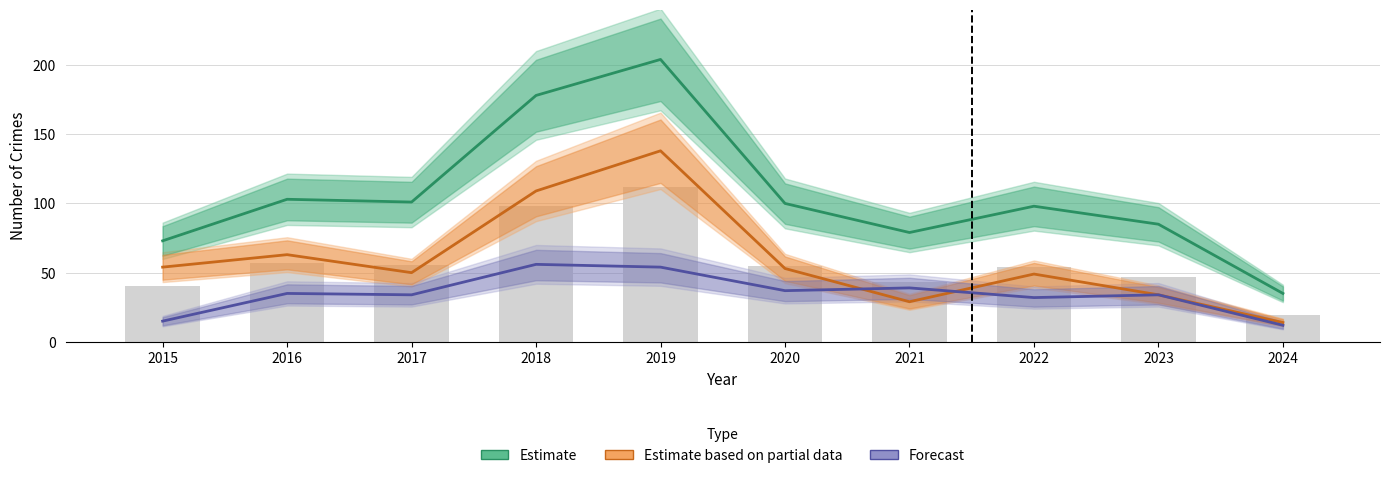

Does the chart contain any negative values?

No